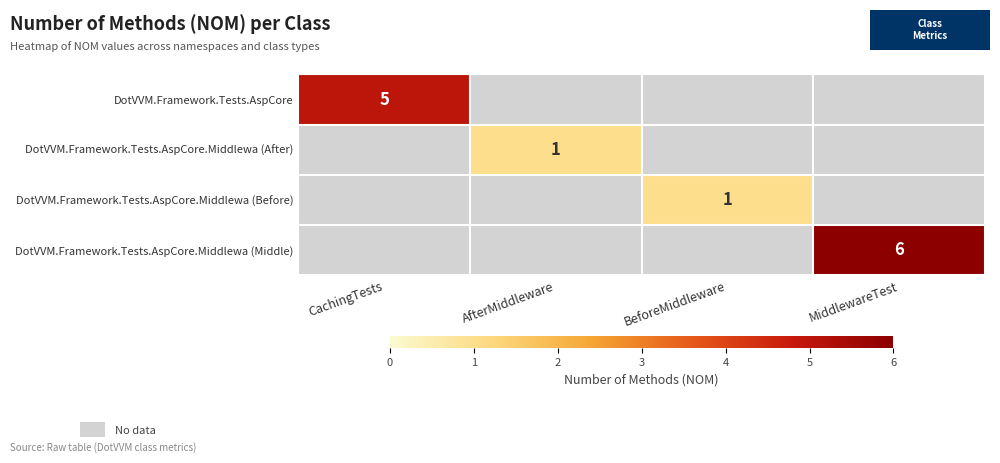

The DotVVM.Framework.Tests.AspCore series shows 5 at CachingTests. True or false?

True